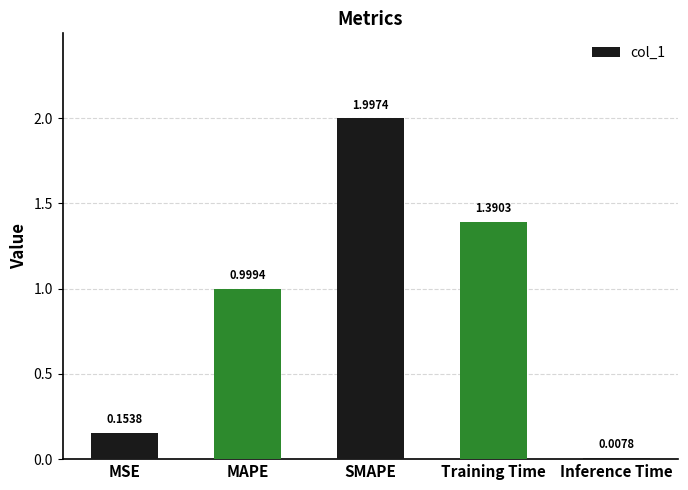

What is the change in value from SMAPE to Training Time?

-0.6